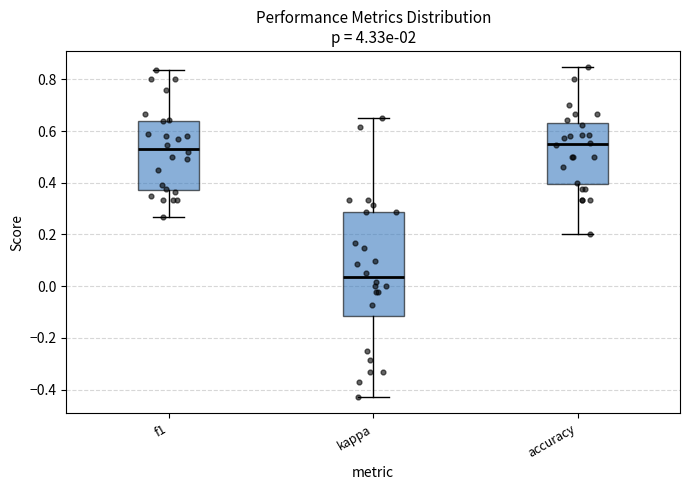

Where does the upper whisker of the box for kappa end on the y-axis? The values are not printed on the chart, so give them approximately, as read against the axis.

0.64